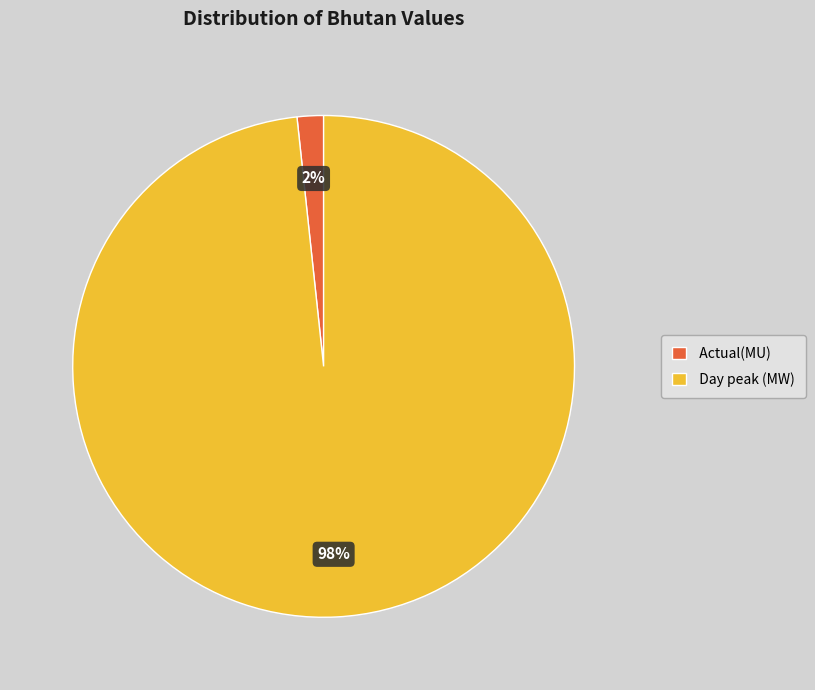

Which slice is the smallest?

Actual(MU)